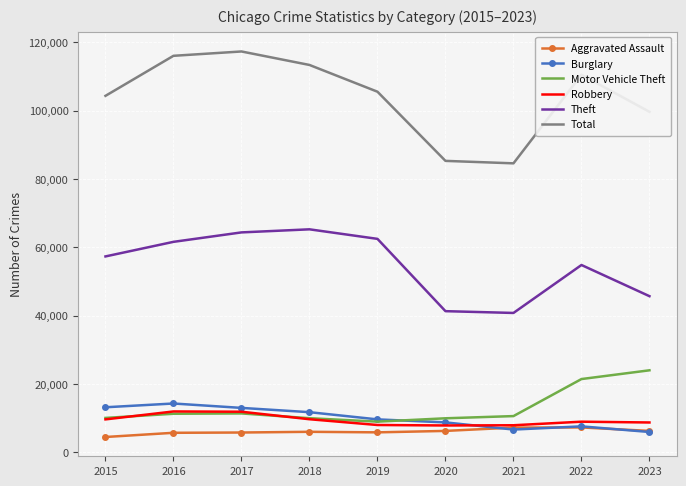

What is the total value across all series at 2015?

199090